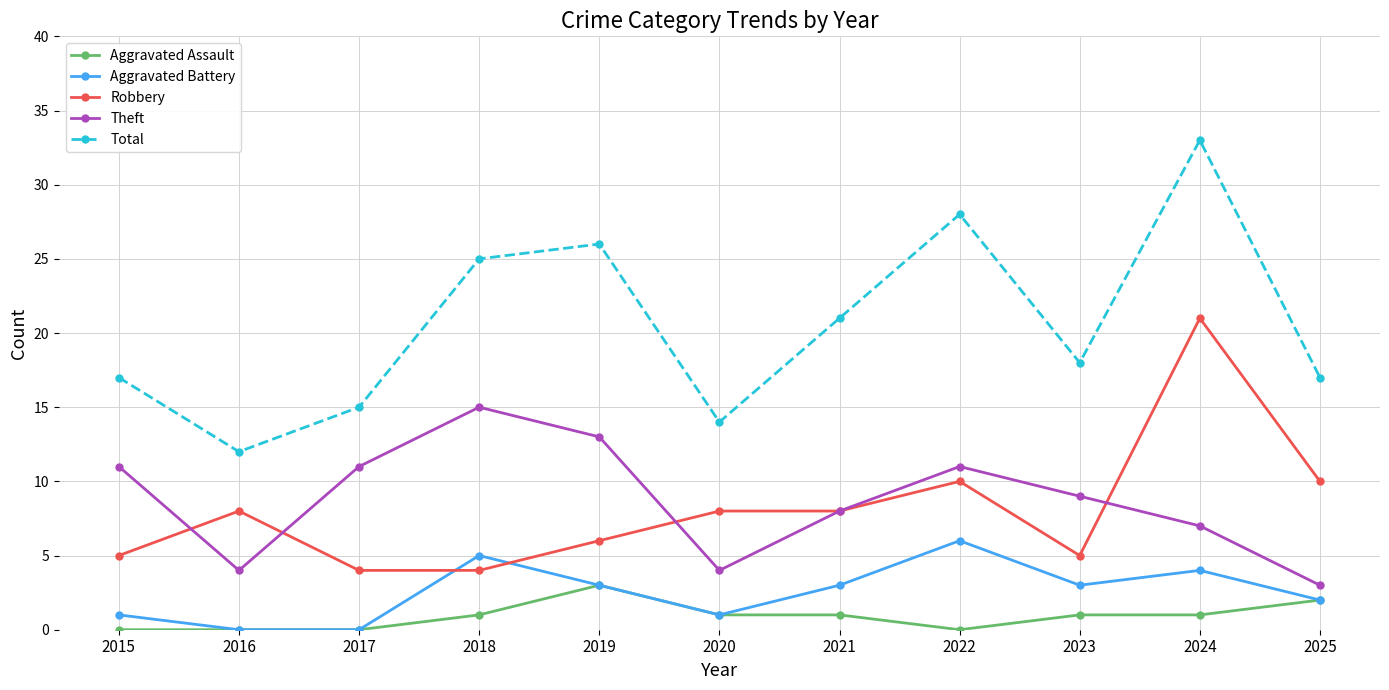

List the series in order of their peak value, lowest first.

Aggravated Assault, Aggravated Battery, Theft, Robbery, Total